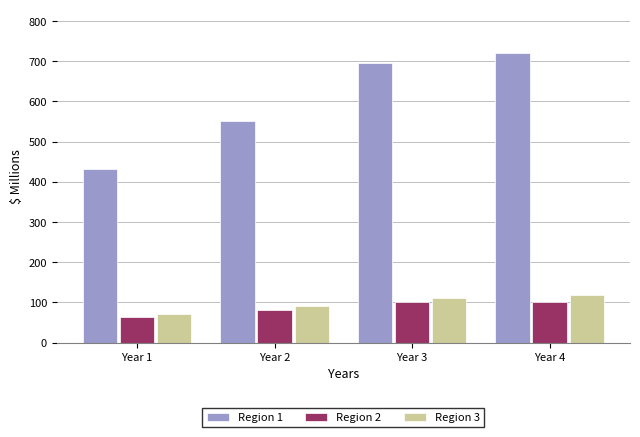

Is it true that Region 2 equals 135.4 at Year 2?

False